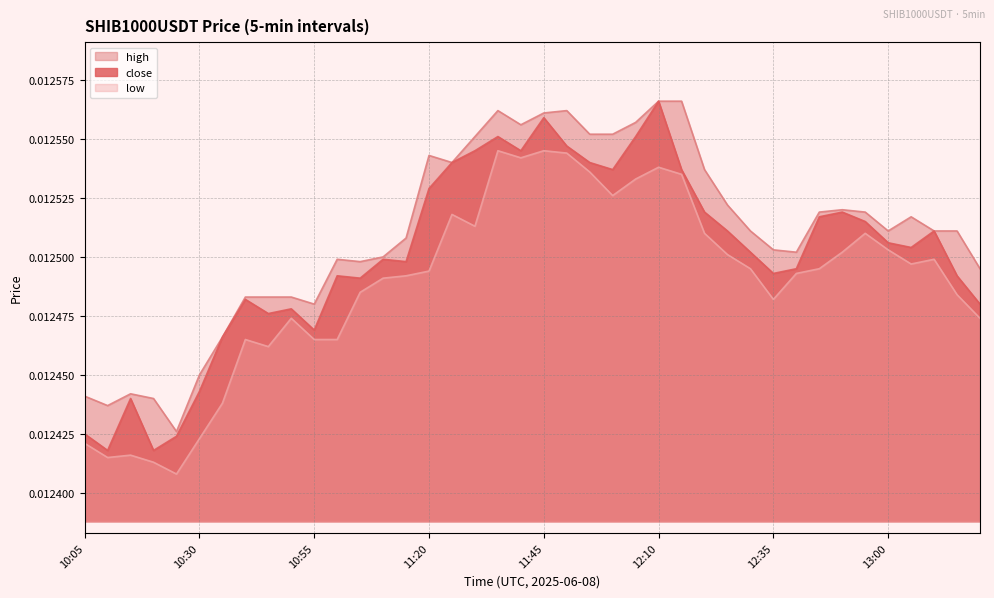

What are all the series names shown in the legend?

high, close, low